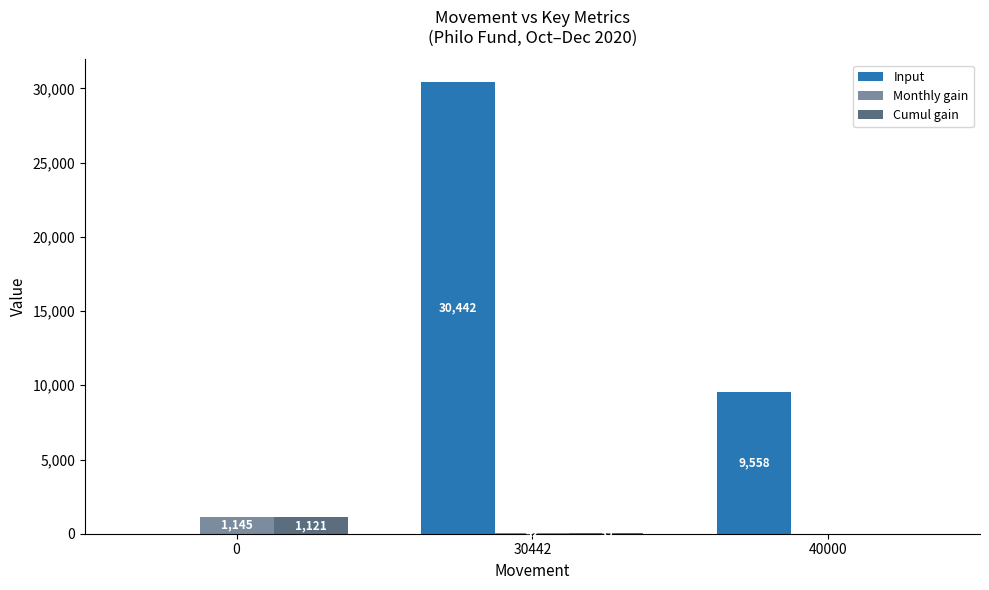

What value does the Input series have at 40000?

9558.0